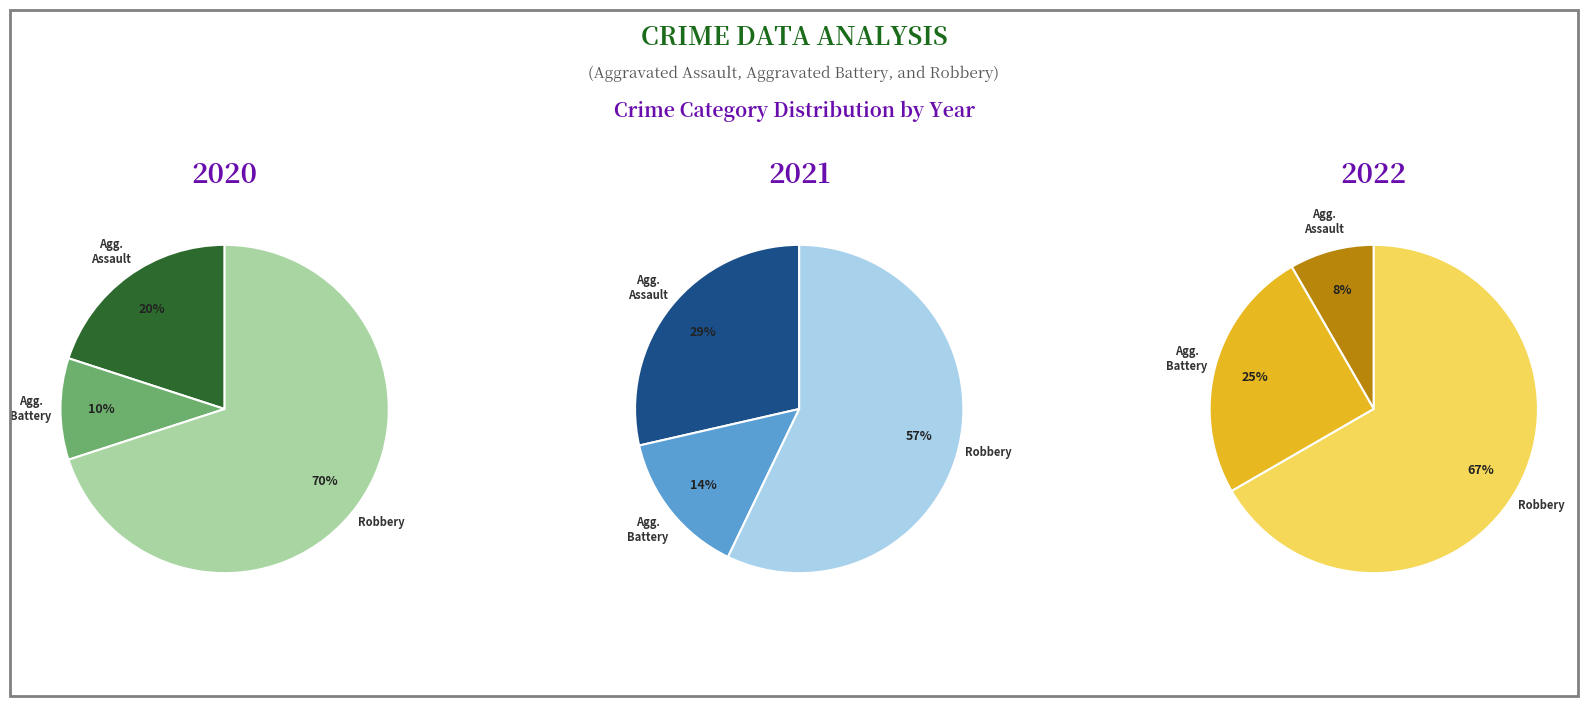

What percentage is the Robbery slice, to the nearest percent?

67%